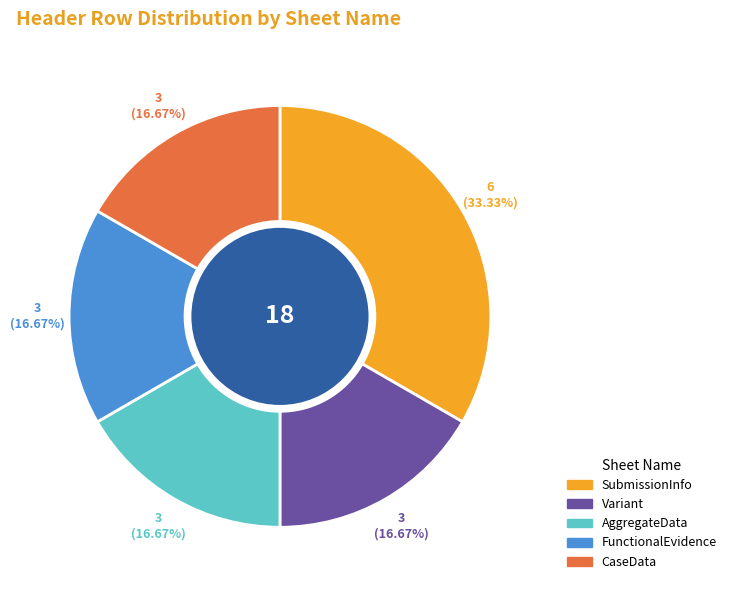

Is there any slice that represents more than half of the pie?

No